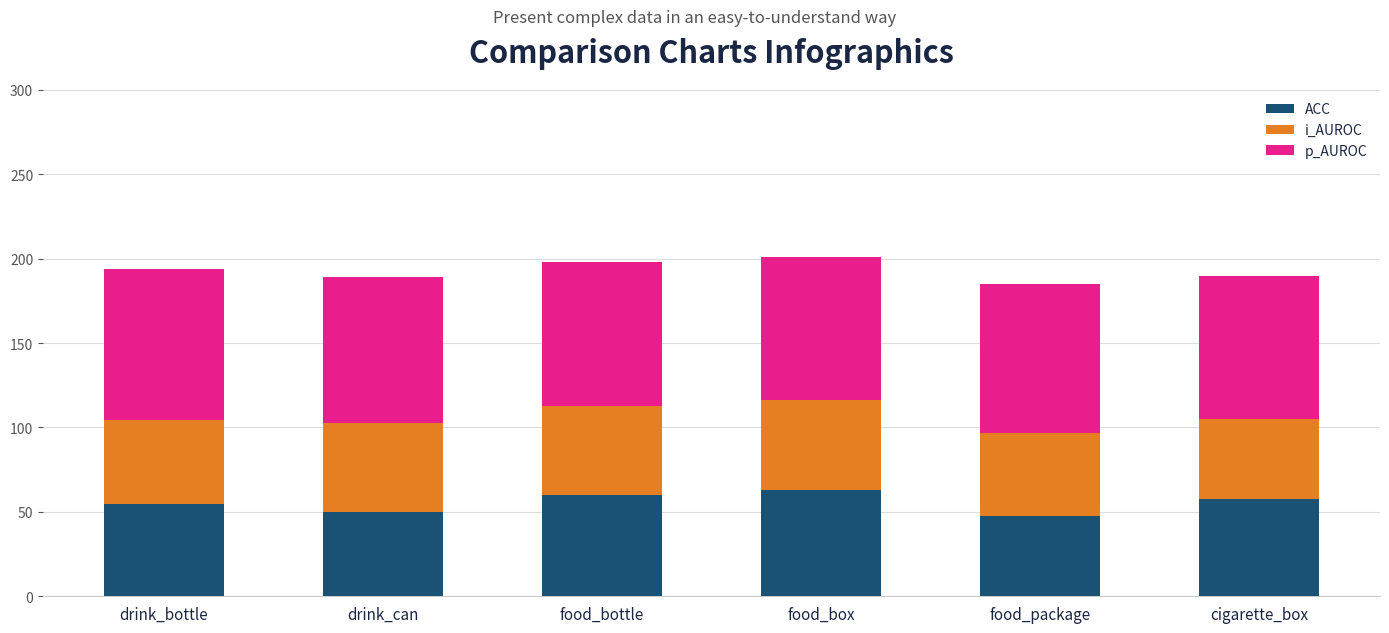

What is the maximum value for ACC?

63.2